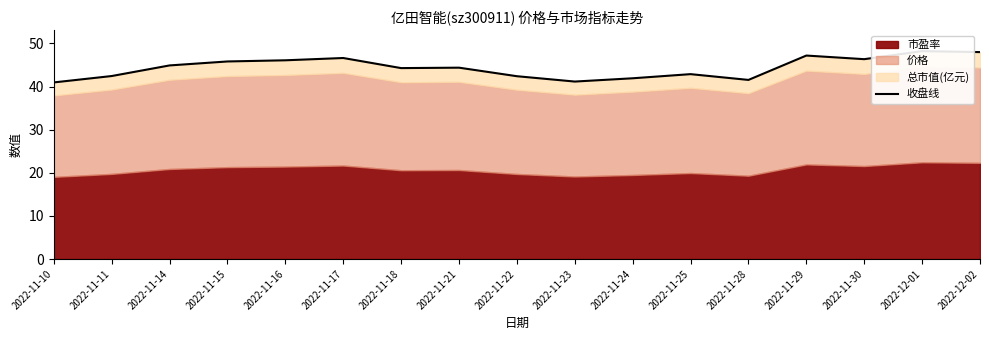

Rank the categories by value from lowest to highest.

2022-11-10, 2022-11-23, 2022-11-28, 2022-11-24, 2022-11-22, 2022-11-11, 2022-11-25, 2022-11-18, 2022-11-21, 2022-11-14, 2022-11-15, 2022-11-16, 2022-11-30, 2022-11-17, 2022-11-29, 2022-12-02, 2022-12-01